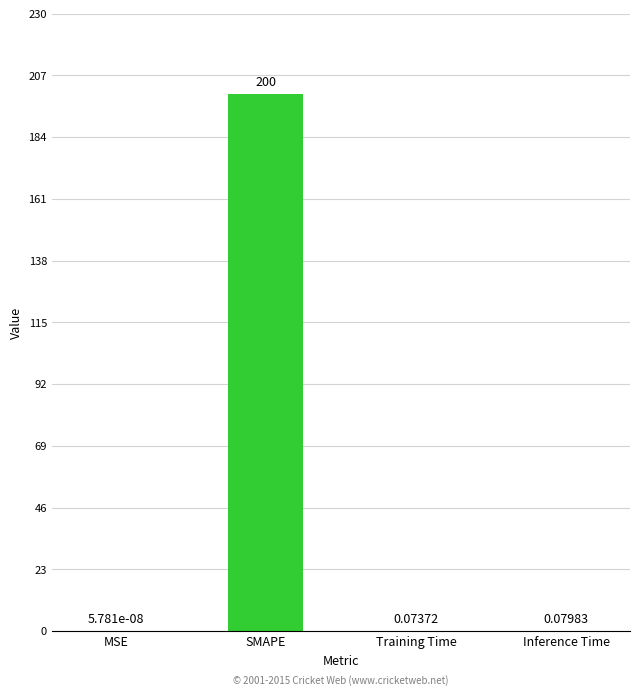

What is the sum of the values at SMAPE and MSE?

200.0